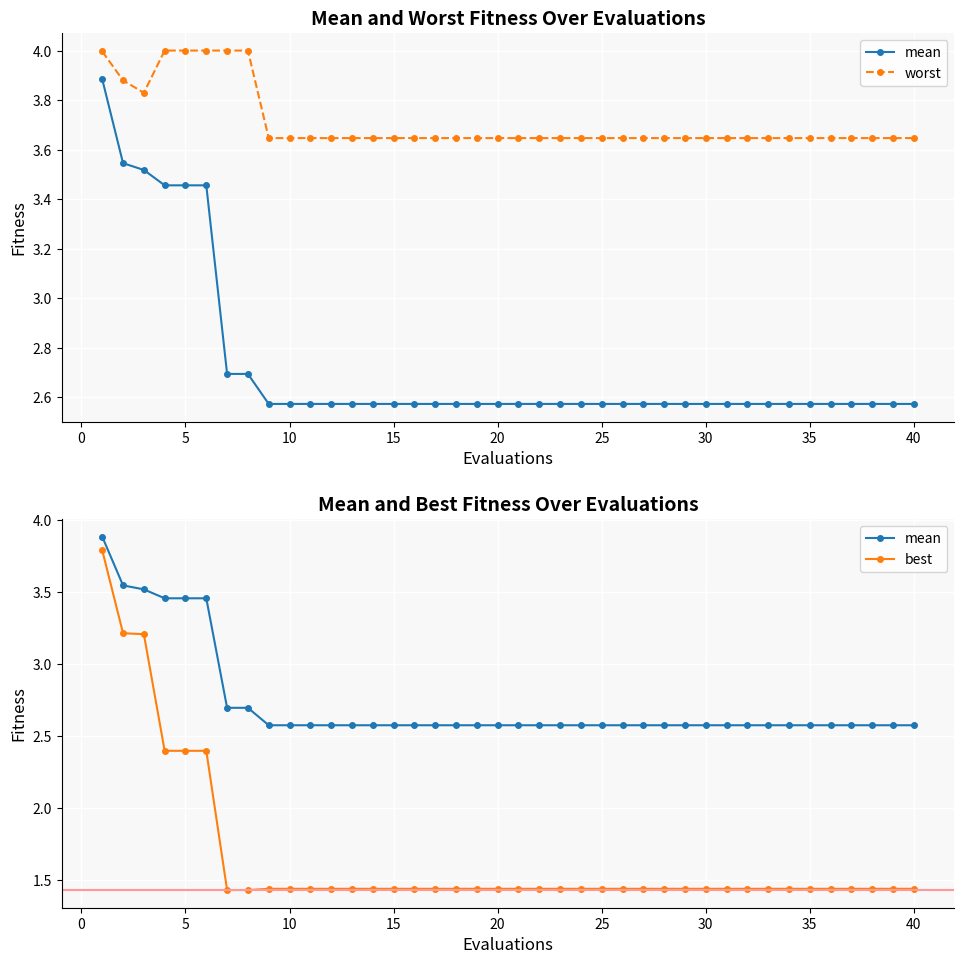

True or false: best and mean intersect in this chart.

False